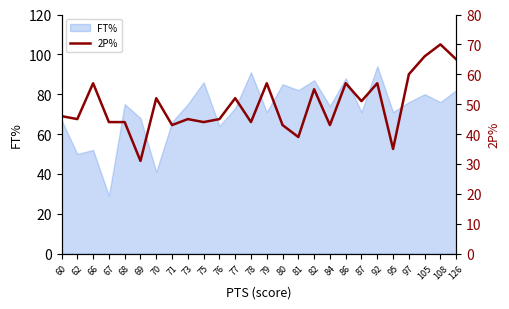

What is the minimum value for FT%?

29